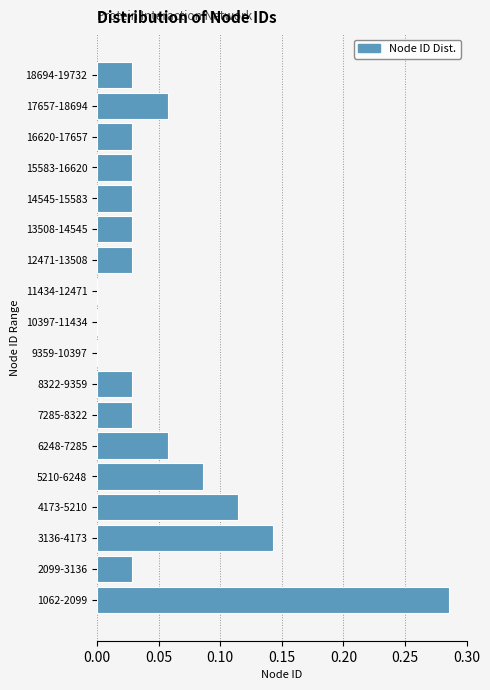

What is the sum of all values?

1.0